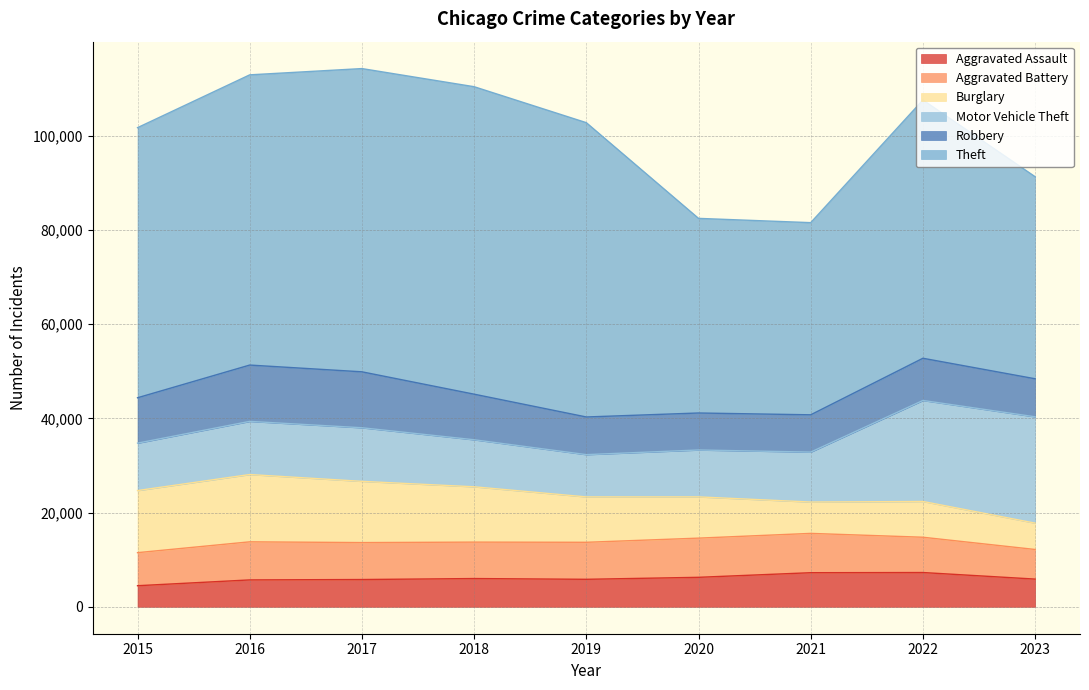

Which series has the largest total across all categories?

Theft